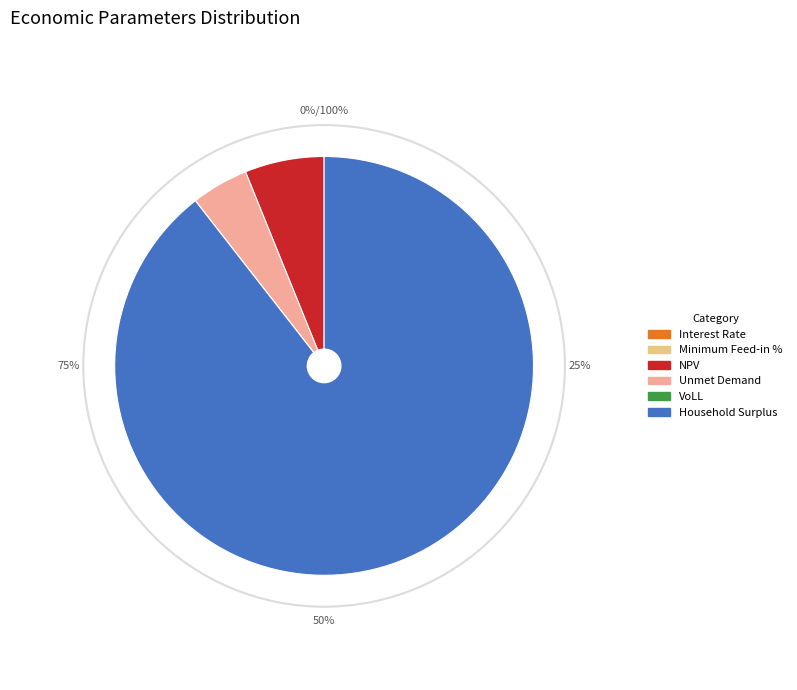

To the nearest percent, what percentage of the pie is NPV?

6%